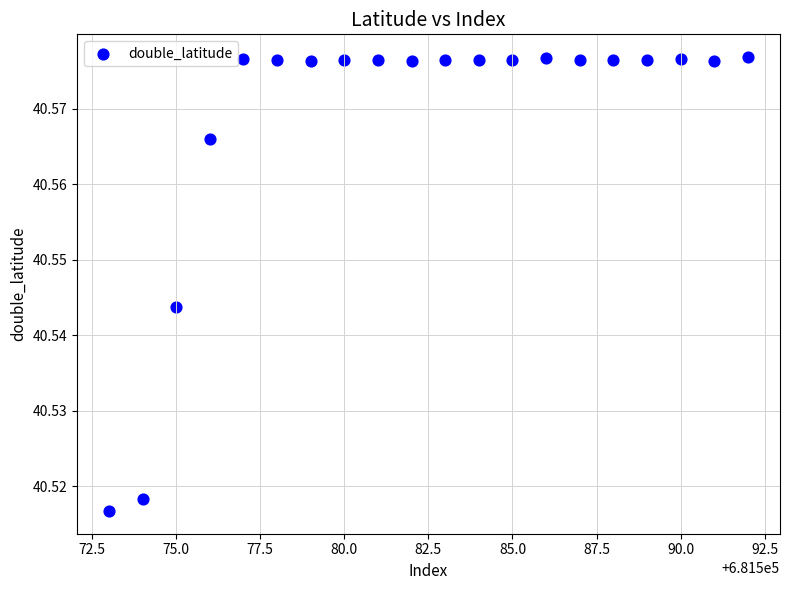

What is the range of X values (max minus min)?

19.0